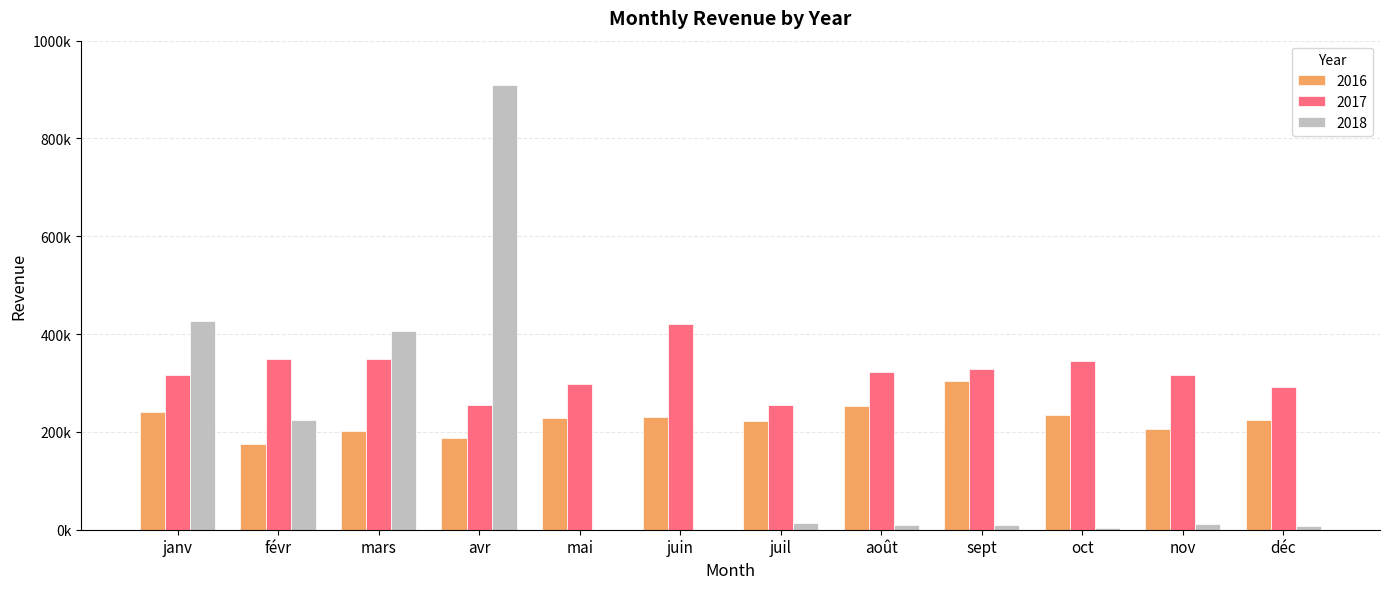

Are the bars grouped side by side (vs. stacked)?

Yes